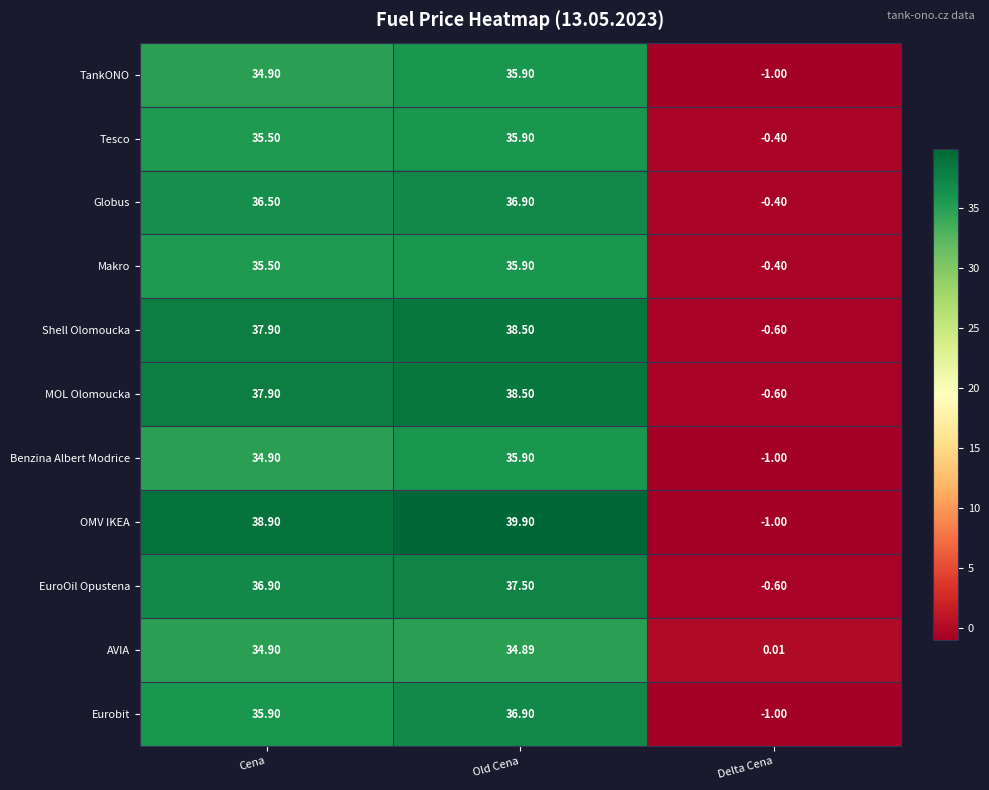

What is the spread (max minus min) of values at Delta Cena?

1.0